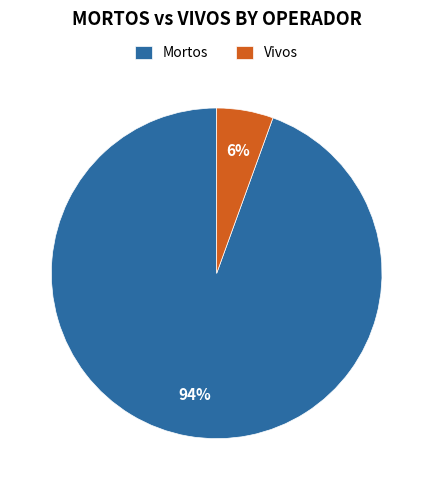

Is it true that Mortos is 80% of the pie?

False